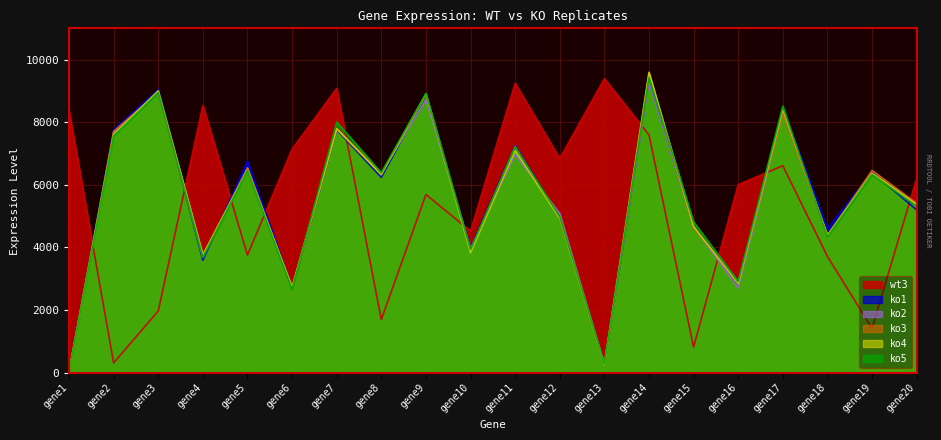

Does the chart display data point markers on the line(s)?

No